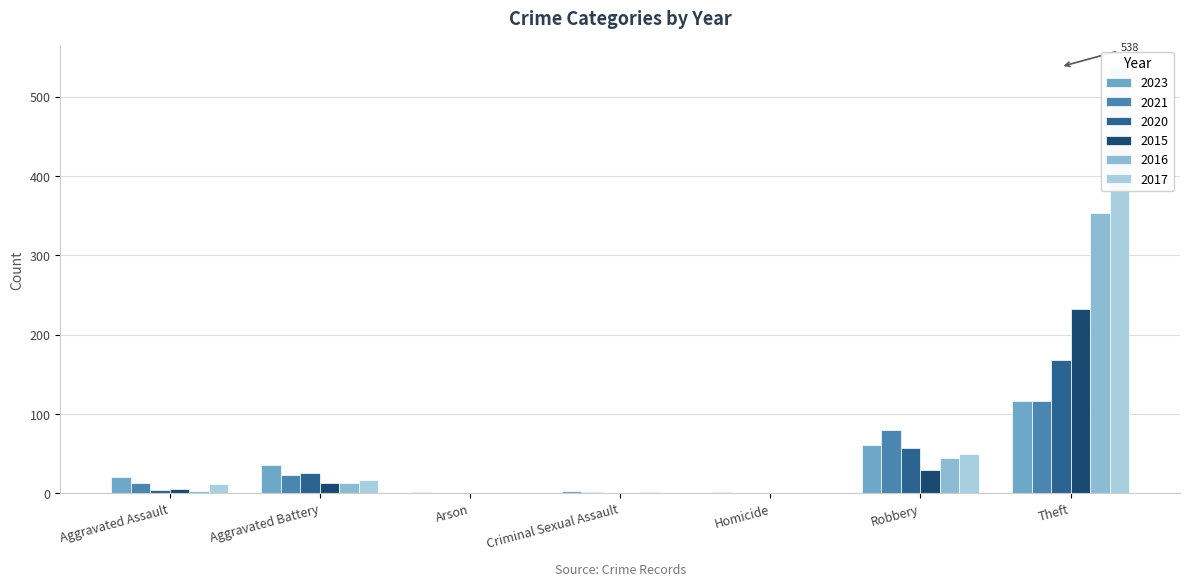

What are all the series names shown in the legend?

2023, 2021, 2020, 2015, 2016, 2017